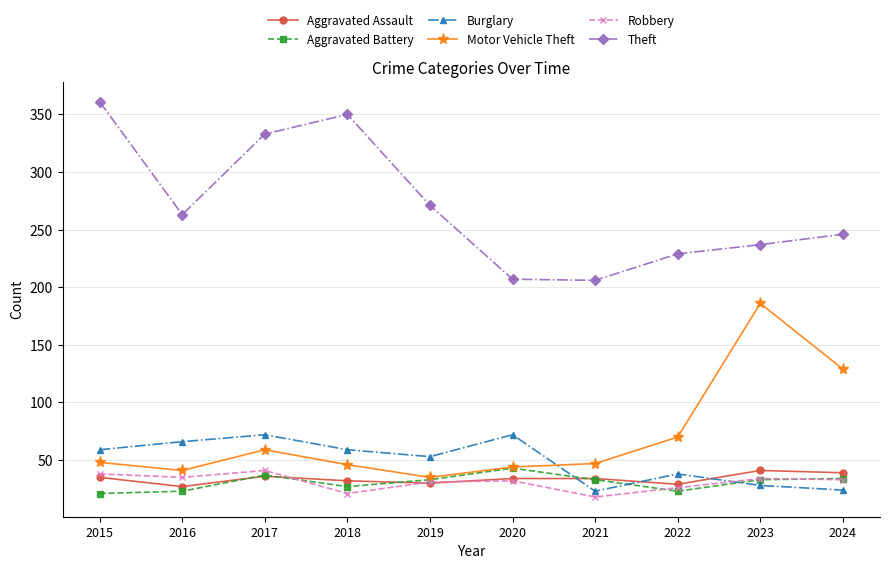

What is the average value of the Burglary series?

49